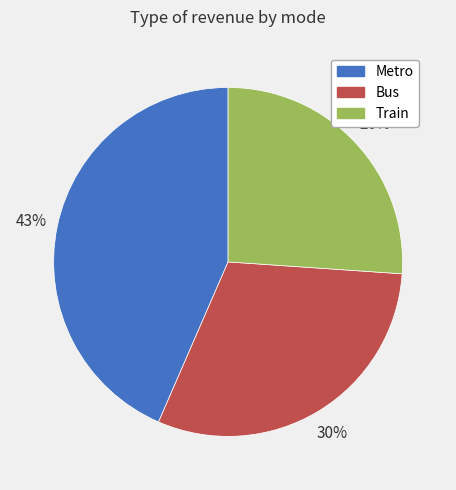

Between Metro and Train, which is larger?

Metro